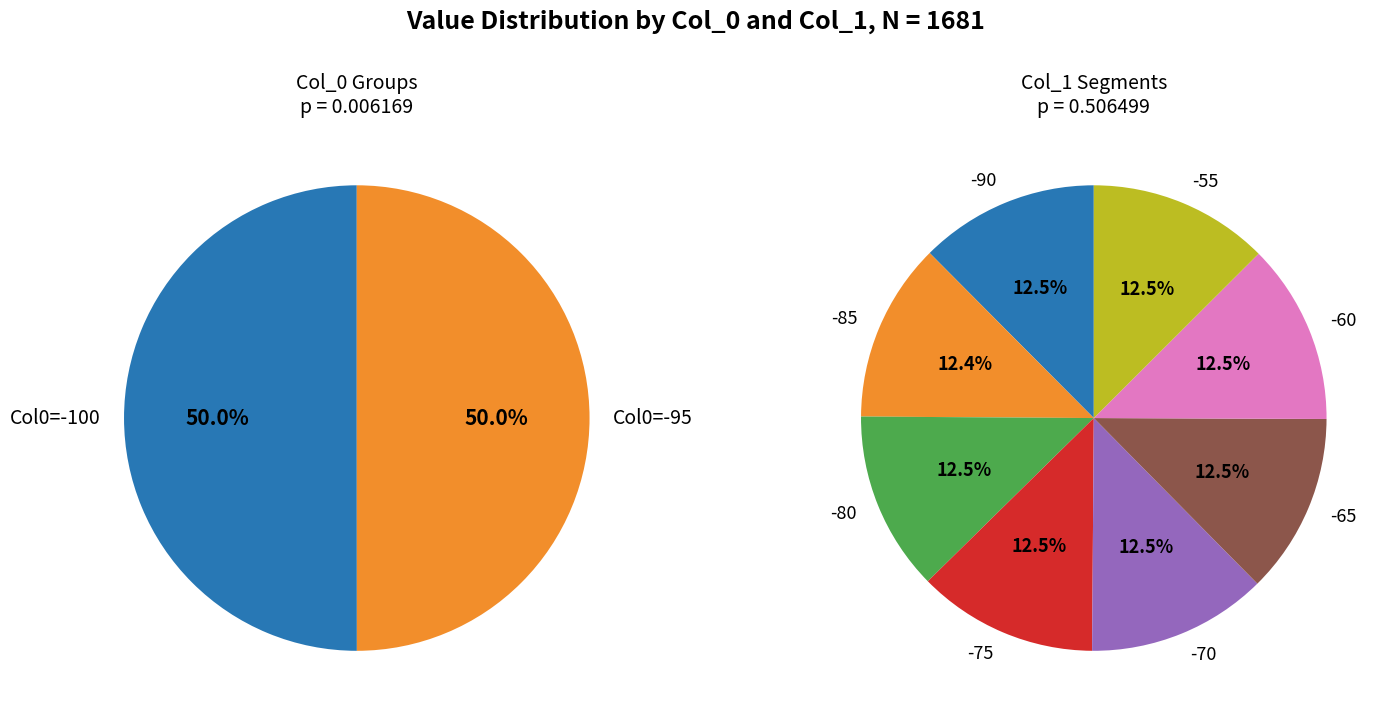

Is it true that -85 is 12% of the pie?

True